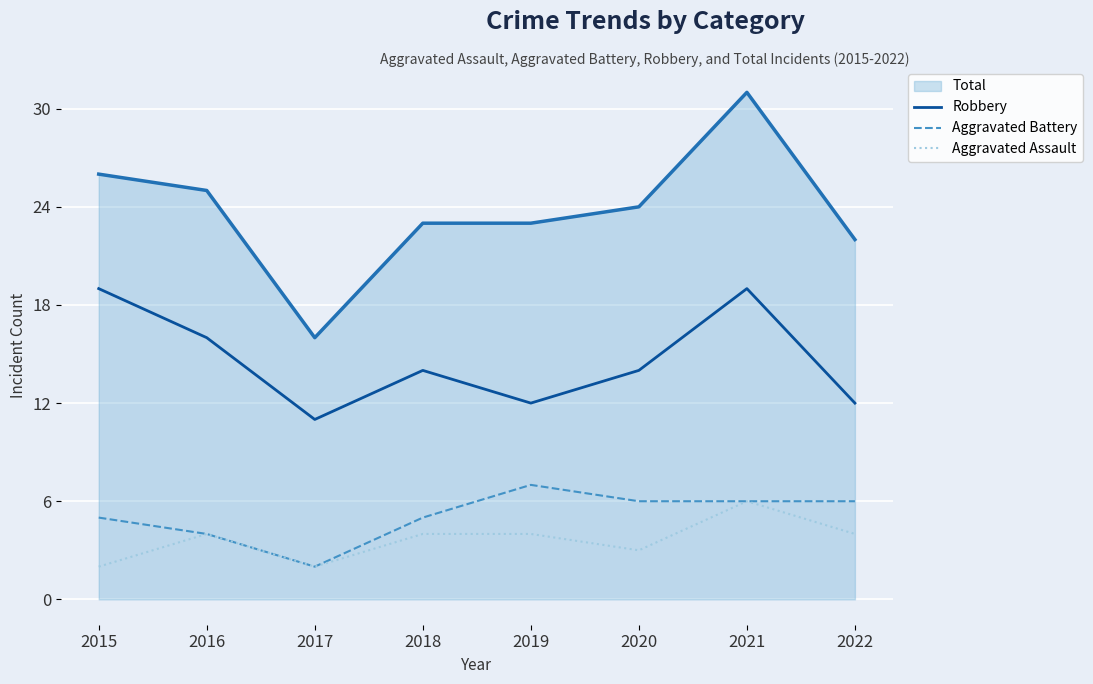

Count the Robbery values in the range 12 to 19.

7